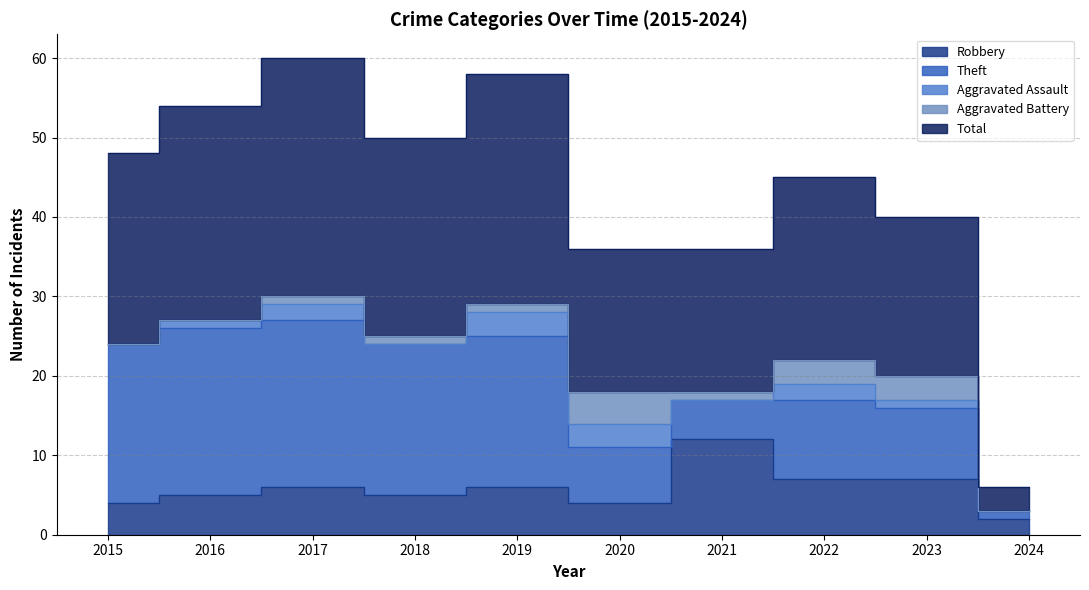

Where is the first local maximum for Aggravated Assault?

2017